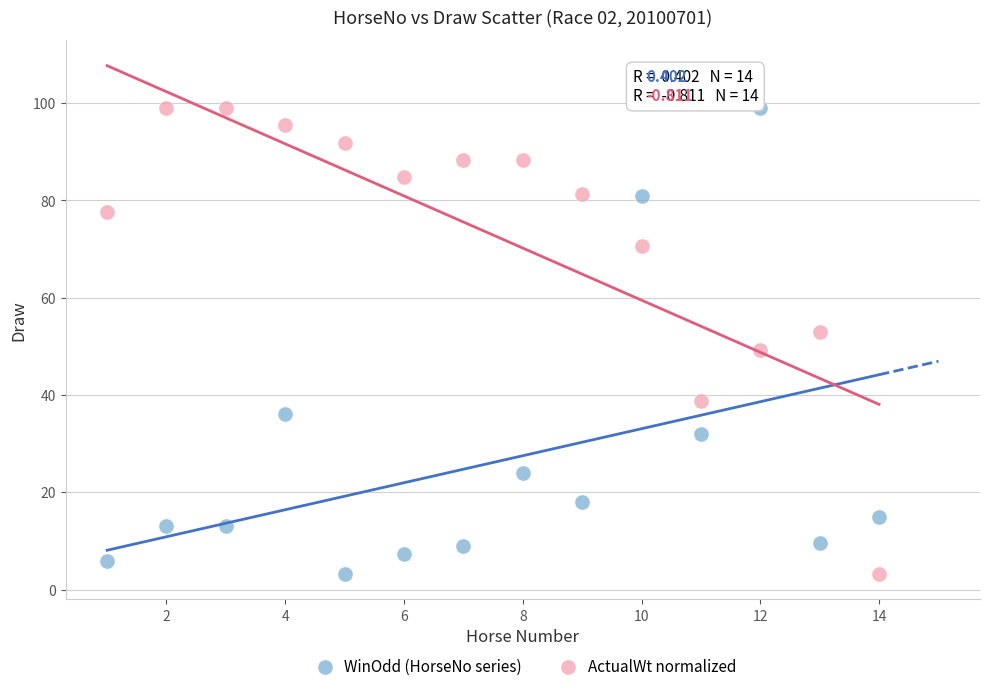

What is the X range (max minus min) for the scatter plot?

13.0